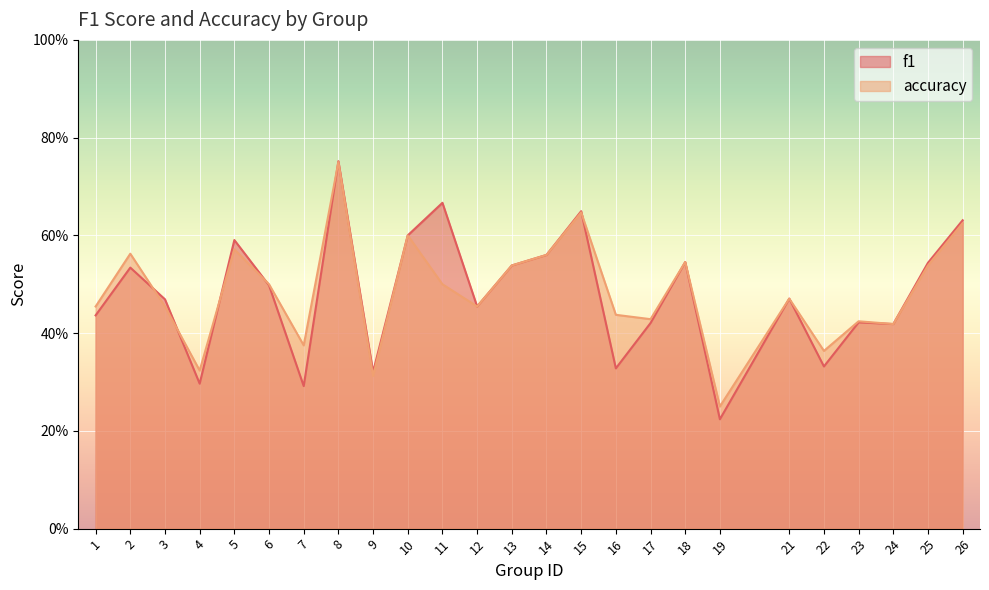

What is the difference between the maximum and minimum values in the f1 series?

0.5